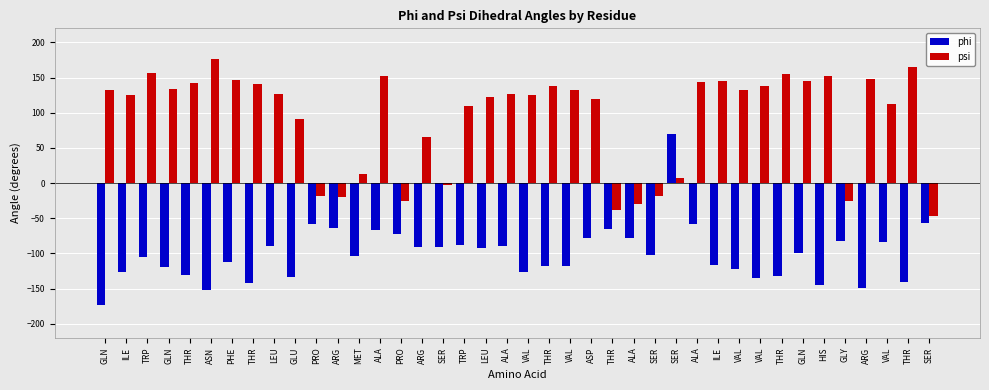

Rank the series by their average value, from lowest to highest.

phi, psi